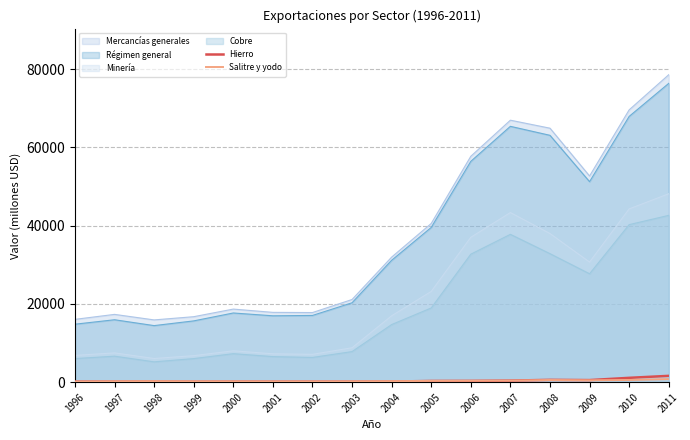

What is the difference between the Hierro values at 1997 and 2006?

178